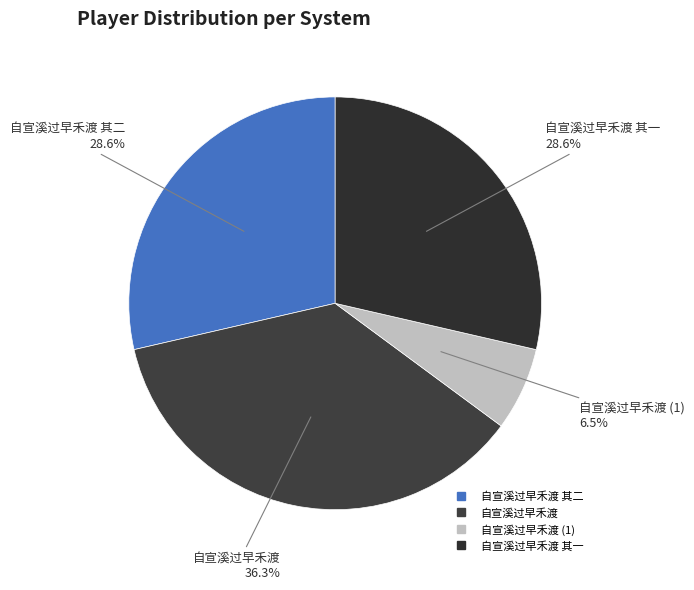

To the nearest percent, what is the difference between the largest and smallest slice percentages?

30%